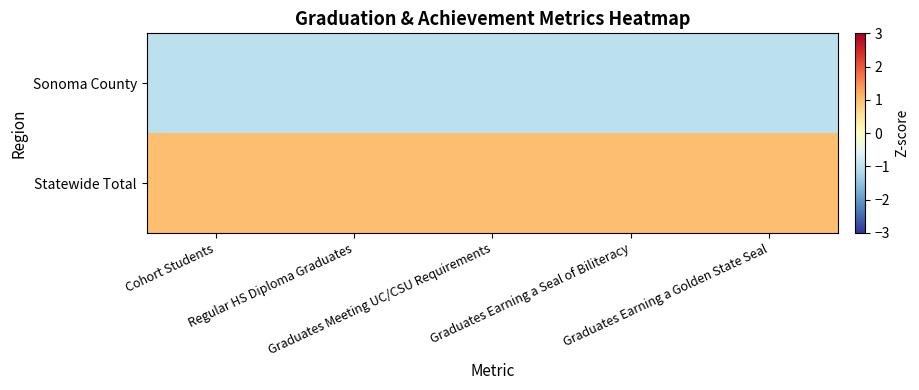

Reading left to right, list all the values displayed in this chart.

Sonoma County: Cohort Students=-1	Regular HS Diploma Graduates=-1	Graduates Meeting UC/CSU Requirements=-1	Graduates Earning a Seal of Biliteracy=-1	Graduates Earning a Golden State Seal=-1
Statewide Total: Cohort Students=1	Regular HS Diploma Graduates=1	Graduates Meeting UC/CSU Requirements=1	Graduates Earning a Seal of Biliteracy=1	Graduates Earning a Golden State Seal=1